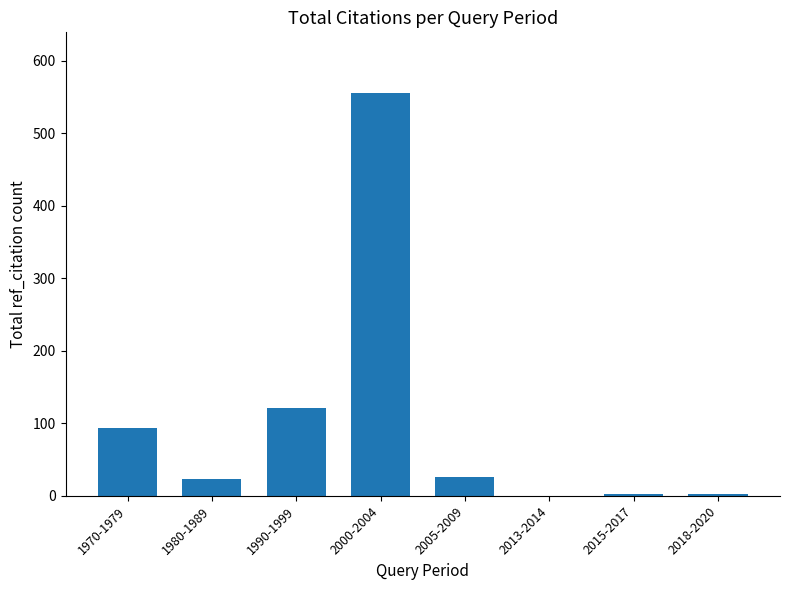

Between 1970-1979 and 2013-2014, which is larger?

1970-1979